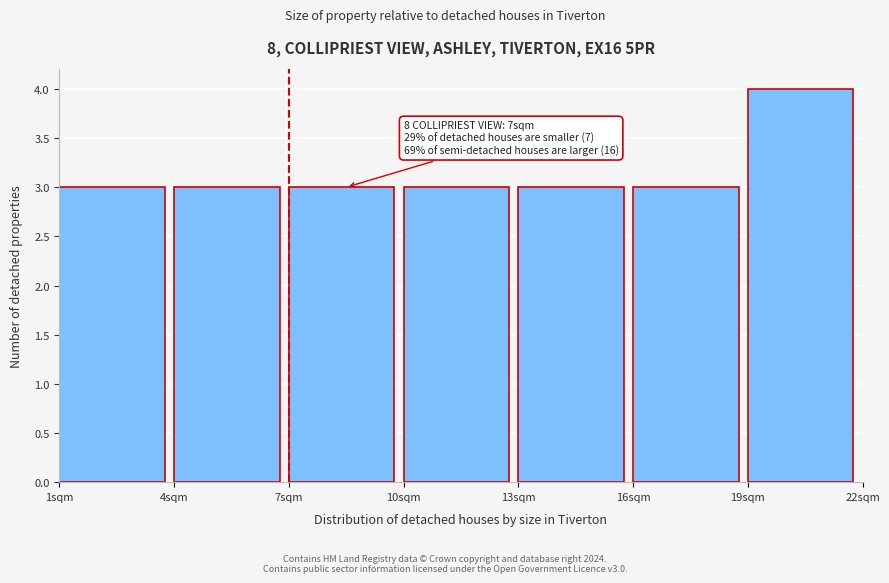

Which range on the x-axis has the tallest bar?

19 to 22